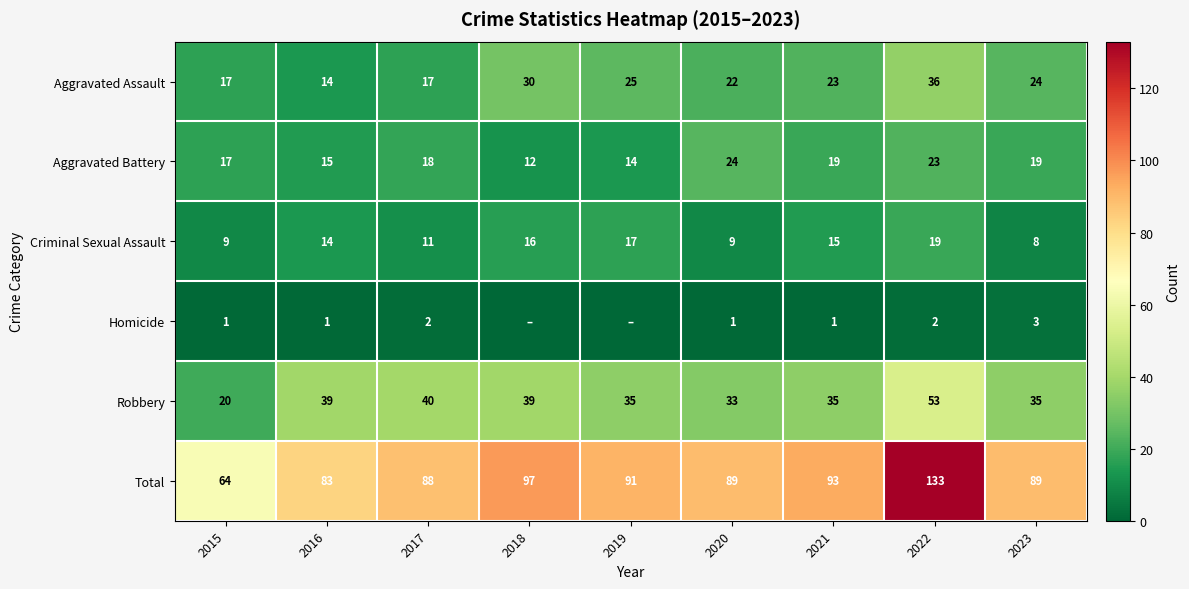

How many values in the Total series are below 89?

3